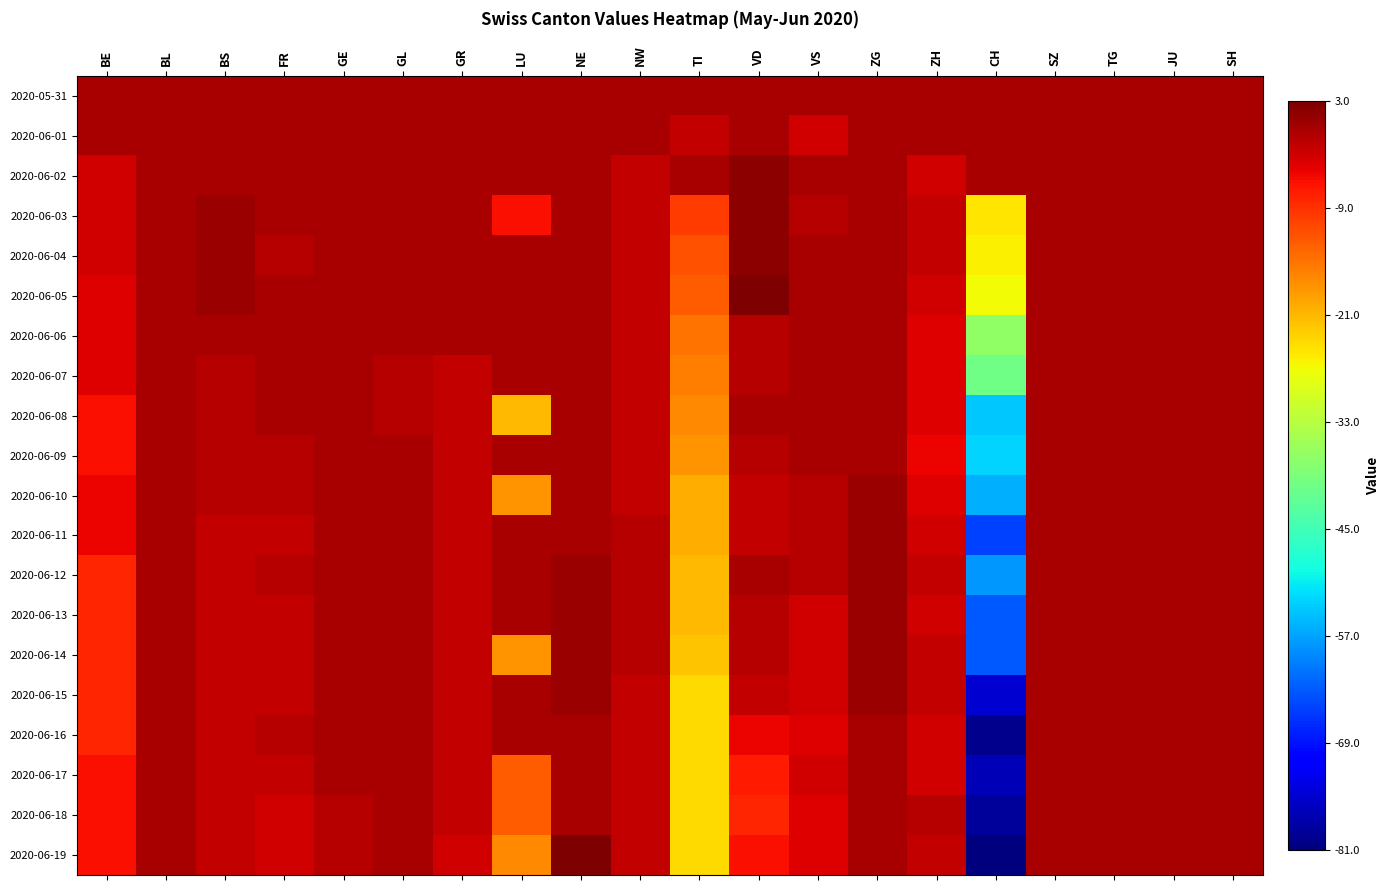

Reading left to right, transcribe all the data shown in this chart.

2020-05-31: BE=0	BL=0	BS=0	FR=0	GE=0	GL=0	GR=0	LU=0	NE=0	NW=0	TI=0	VD=0	VS=0	ZG=0	ZH=0	CH=0	SZ=0	TG=0	JU=0	SH=0
2020-06-01: BE=0	BL=0	BS=0	FR=0	GE=0	GL=0	GR=0	LU=0	NE=0	NW=0	TI=-2	VD=0	VS=-3	ZG=0	ZH=0	CH=0	SZ=0	TG=0	JU=0	SH=0
2020-06-02: BE=-3	BL=0	BS=0	FR=0	GE=0	GL=0	GR=0	LU=0	NE=0	NW=-2	TI=0	VD=2	VS=0	ZG=0	ZH=-3	CH=0	SZ=0	TG=0	JU=0	SH=0
2020-06-03: BE=-3	BL=0	BS=1	FR=0	GE=0	GL=0	GR=0	LU=-6	NE=0	NW=-2	TI=-10	VD=2	VS=-1	ZG=0	ZH=-2	CH=-25	SZ=0	TG=0	JU=0	SH=0
2020-06-04: BE=-3	BL=0	BS=1	FR=-1	GE=0	GL=0	GR=0	LU=0	NE=0	NW=-2	TI=-12	VD=2	VS=0	ZG=0	ZH=-2	CH=-26	SZ=0	TG=0	JU=0	SH=0
2020-06-05: BE=-4	BL=0	BS=1	FR=0	GE=0	GL=0	GR=0	LU=0	NE=0	NW=-2	TI=-13	VD=3	VS=0	ZG=0	ZH=-3	CH=-27	SZ=0	TG=0	JU=0	SH=0
2020-06-06: BE=-4	BL=0	BS=0	FR=0	GE=0	GL=0	GR=0	LU=0	NE=0	NW=-2	TI=-15	VD=-1	VS=0	ZG=0	ZH=-4	CH=-37	SZ=0	TG=0	JU=0	SH=0
2020-06-07: BE=-4	BL=0	BS=-1	FR=0	GE=0	GL=-1	GR=-2	LU=0	NE=0	NW=-2	TI=-16	VD=-1	VS=0	ZG=0	ZH=-4	CH=-40	SZ=0	TG=0	JU=0	SH=0
2020-06-08: BE=-6	BL=0	BS=-1	FR=0	GE=0	GL=-1	GR=-2	LU=-21	NE=0	NW=-2	TI=-17	VD=0	VS=0	ZG=0	ZH=-4	CH=-54	SZ=0	TG=0	JU=0	SH=0
2020-06-09: BE=-6	BL=0	BS=-1	FR=-1	GE=0	GL=0	GR=-2	LU=0	NE=0	NW=-2	TI=-18	VD=-1	VS=0	ZG=0	ZH=-5	CH=-53	SZ=0	TG=0	JU=0	SH=0
2020-06-10: BE=-5	BL=0	BS=-1	FR=-1	GE=0	GL=0	GR=-2	LU=-18	NE=0	NW=-2	TI=-20	VD=-2	VS=-1	ZG=1	ZH=-4	CH=-56	SZ=0	TG=0	JU=0	SH=0
2020-06-11: BE=-5	BL=0	BS=-2	FR=-2	GE=0	GL=0	GR=-2	LU=0	NE=0	NW=-1	TI=-20	VD=-2	VS=-1	ZG=1	ZH=-3	CH=-65	SZ=0	TG=0	JU=0	SH=0
2020-06-12: BE=-8	BL=0	BS=-2	FR=-1	GE=0	GL=0	GR=-2	LU=0	NE=1	NW=-1	TI=-21	VD=0	VS=-1	ZG=1	ZH=-2	CH=-58	SZ=0	TG=0	JU=0	SH=0
2020-06-13: BE=-8	BL=0	BS=-2	FR=-2	GE=0	GL=0	GR=-2	LU=0	NE=1	NW=-1	TI=-21	VD=-1	VS=-3	ZG=1	ZH=-3	CH=-63	SZ=0	TG=0	JU=0	SH=0
2020-06-14: BE=-8	BL=0	BS=-2	FR=-2	GE=0	GL=0	GR=-2	LU=-18	NE=1	NW=-1	TI=-22	VD=-1	VS=-3	ZG=1	ZH=-2	CH=-63	SZ=0	TG=0	JU=0	SH=0
2020-06-15: BE=-8	BL=0	BS=-2	FR=-2	GE=0	GL=0	GR=-2	LU=0	NE=1	NW=-2	TI=-24	VD=-2	VS=-3	ZG=1	ZH=-2	CH=-75	SZ=0	TG=0	JU=0	SH=0
2020-06-16: BE=-8	BL=0	BS=-2	FR=-1	GE=0	GL=0	GR=-2	LU=0	NE=0	NW=-2	TI=-24	VD=-5	VS=-4	ZG=0	ZH=-3	CH=-80	SZ=0	TG=0	JU=0	SH=0
2020-06-17: BE=-6	BL=0	BS=-2	FR=-2	GE=0	GL=0	GR=-2	LU=-13	NE=0	NW=-2	TI=-24	VD=-7	VS=-3	ZG=0	ZH=-3	CH=-77	SZ=0	TG=0	JU=0	SH=0
2020-06-18: BE=-6	BL=0	BS=-2	FR=-3	GE=-1	GL=0	GR=-2	LU=-13	NE=0	NW=-2	TI=-24	VD=-8	VS=-4	ZG=0	ZH=-1	CH=-79	SZ=0	TG=0	JU=0	SH=0
2020-06-19: BE=-6	BL=0	BS=-2	FR=-3	GE=-1	GL=0	GR=-3	LU=-17	NE=3	NW=-2	TI=-24	VD=-6	VS=-4	ZG=0	ZH=-2	CH=-81	SZ=0	TG=0	JU=0	SH=0